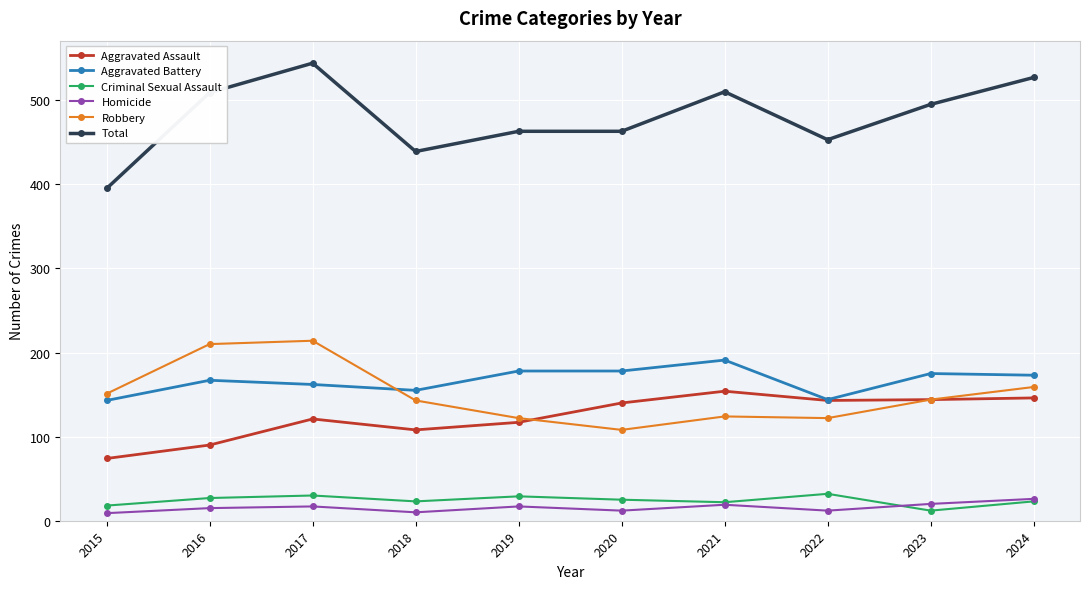

Is it true that Aggravated Assault equals 69 at 2017?

False